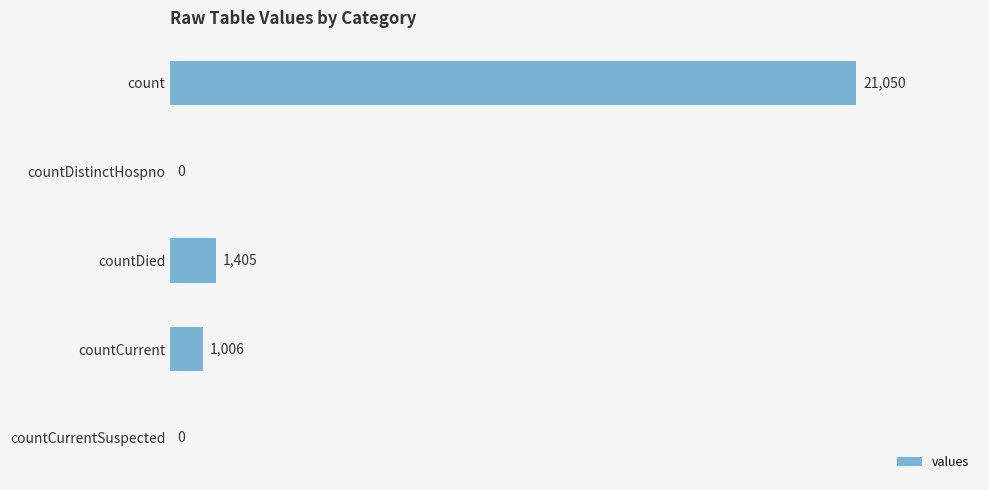

What is the sum of all values?

23461